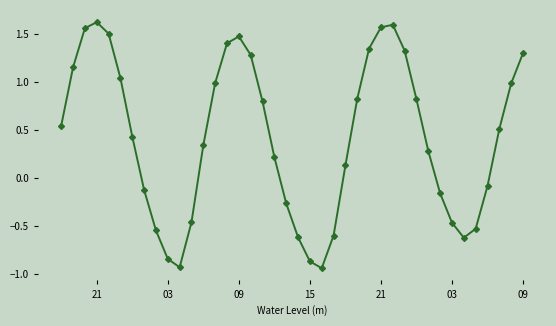

How many lines are shown in the chart?

1